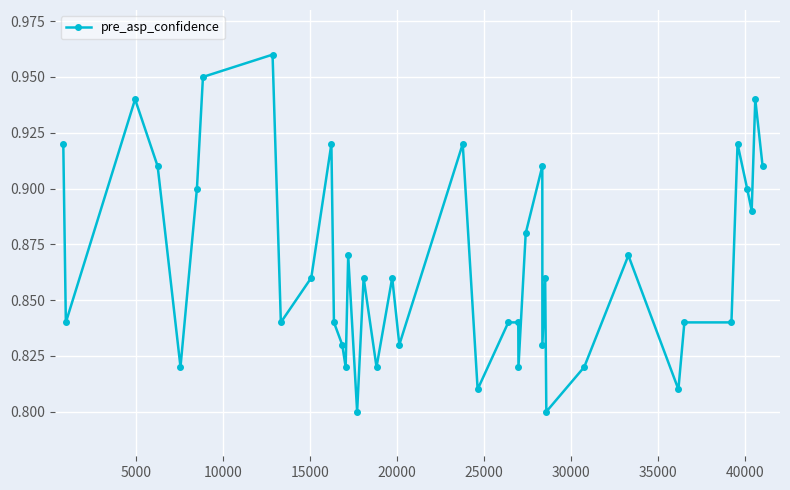

How many values are between 0 and 1?

40